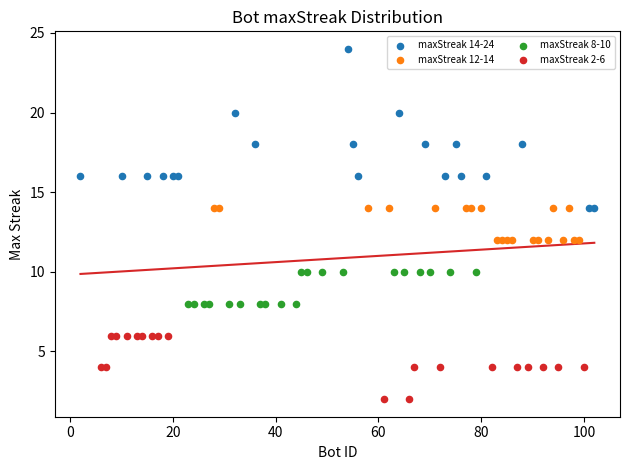

Which series contains the lowest Y value?

maxStreak 2-6